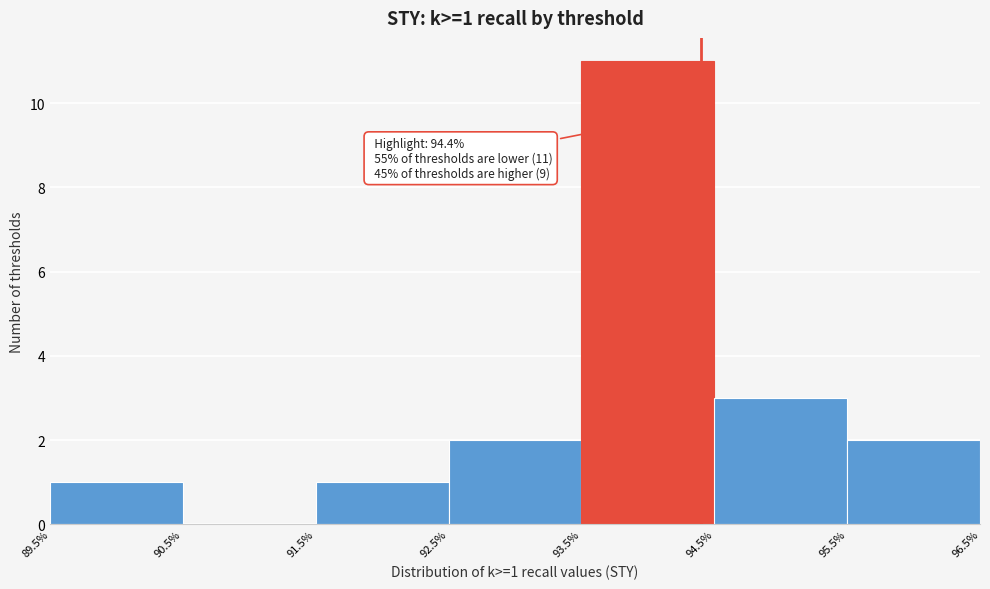

Which range on the x-axis has the tallest bar?

93.5% to 94.5%